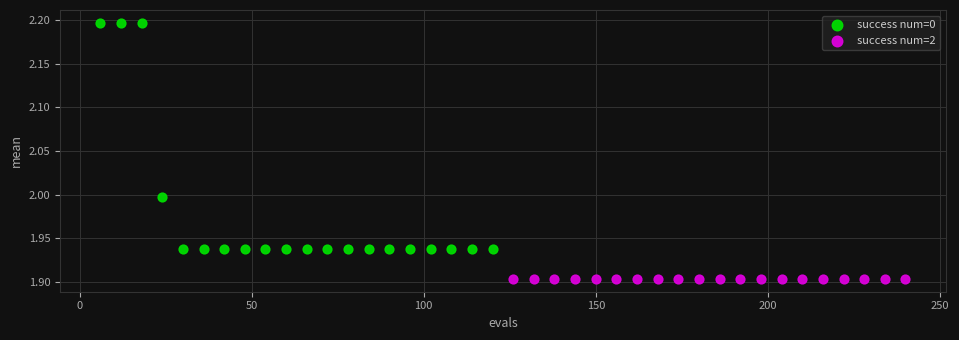

Which series reaches the maximum Y coordinate?

success num=0